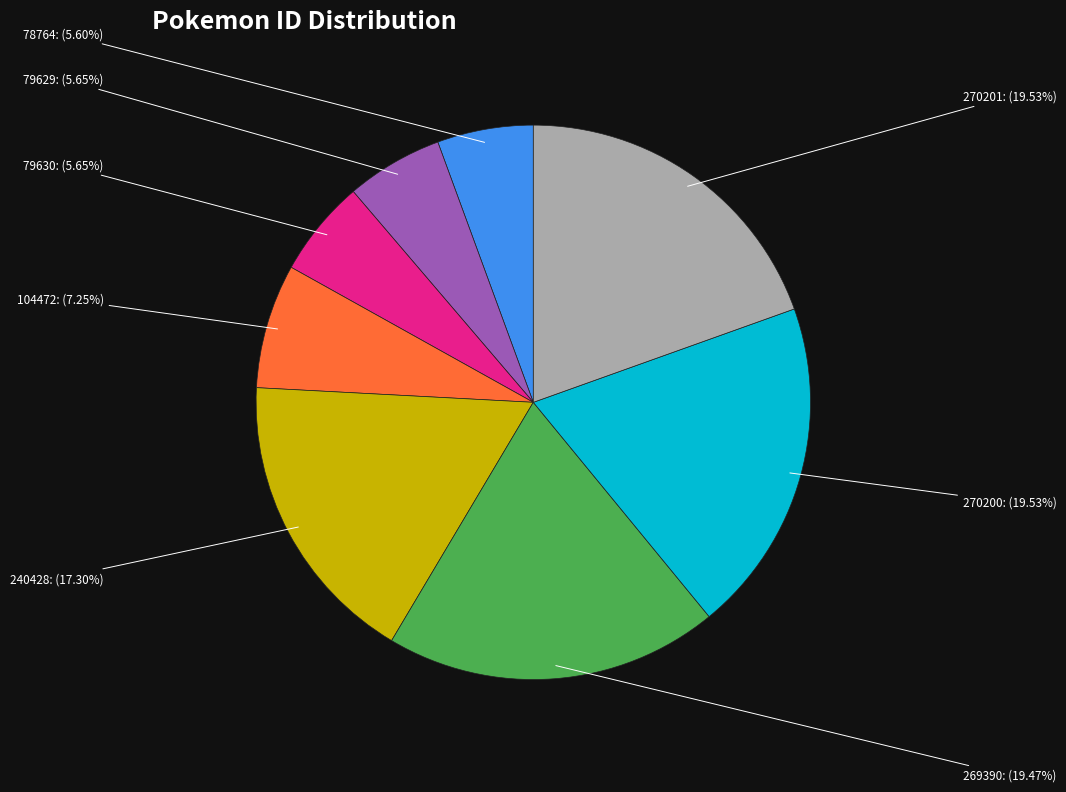

How many slices are in this pie chart?

8